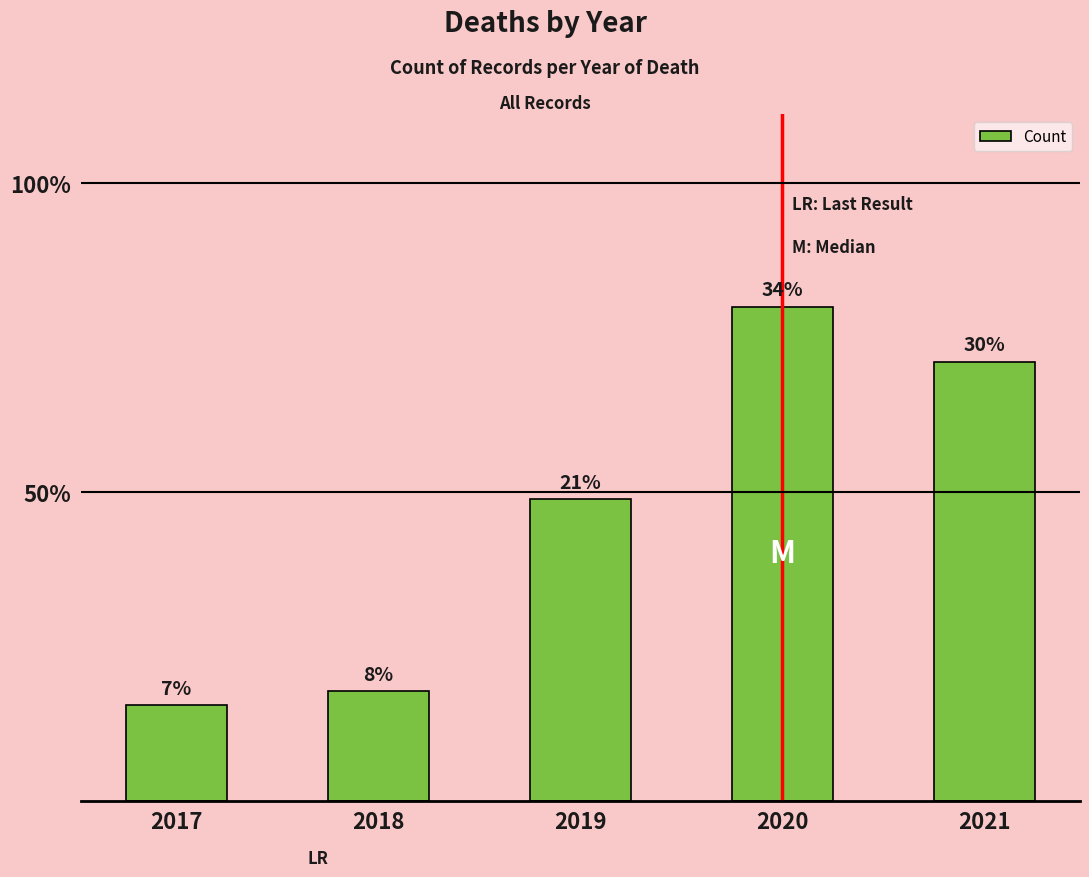

List the labels in order of value, largest first.

2020, 2021, 2019, 2018, 2017